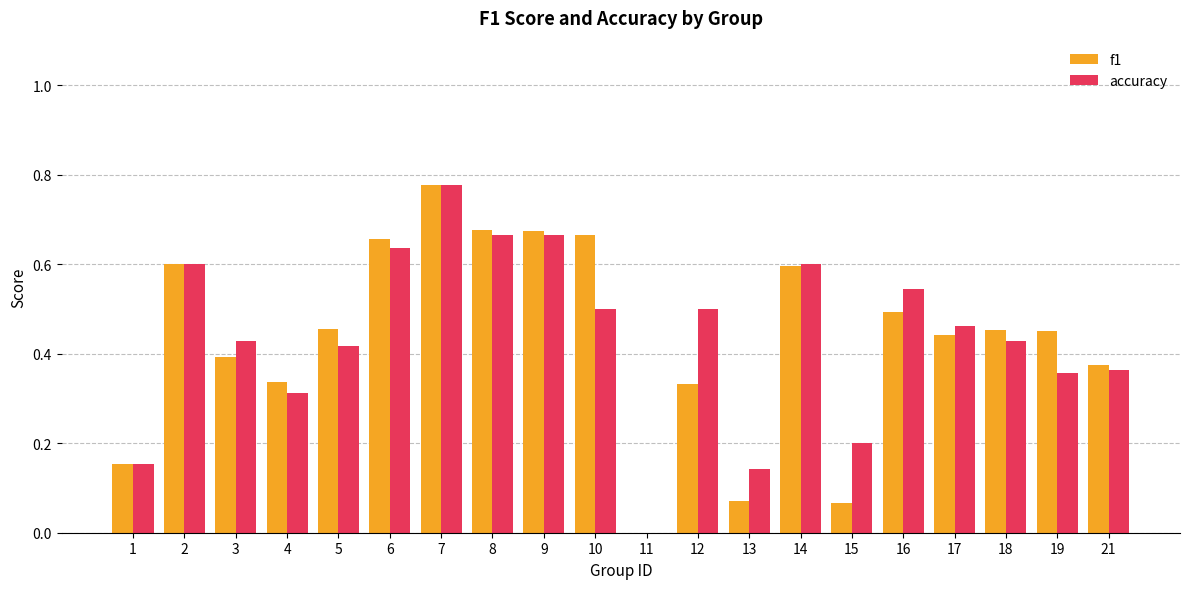

Is the value of f1 at 12 greater than the value of accuracy at 3?

No